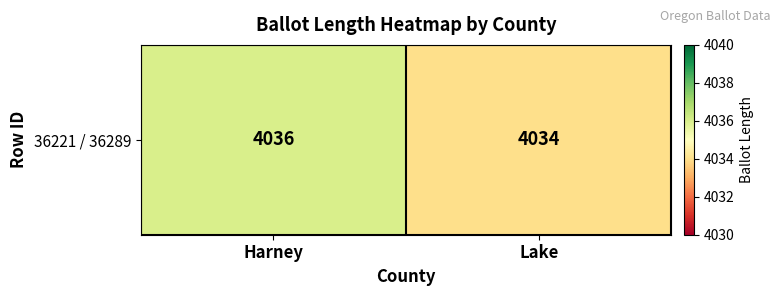

Reading left to right, what are all the values shown in this chart?

Harney=4036	Lake=4034